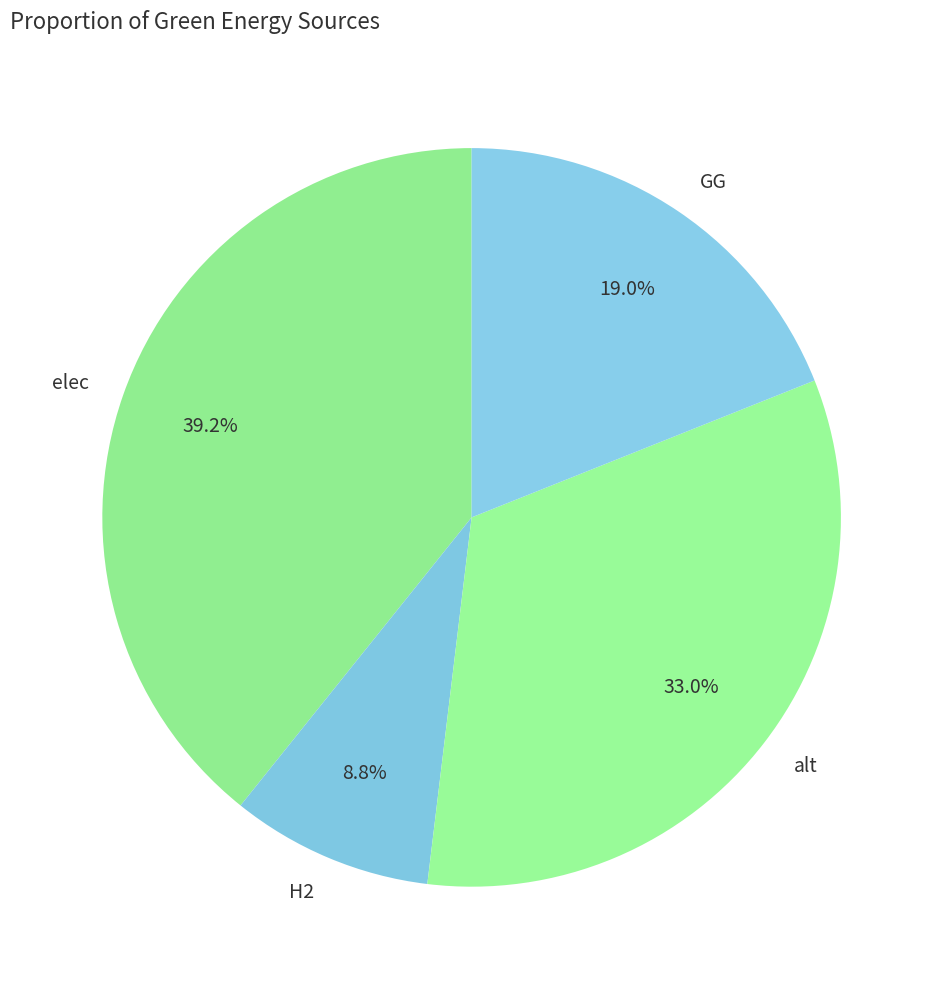

Rank the categories by value from lowest to highest.

H2, GG, alt, elec